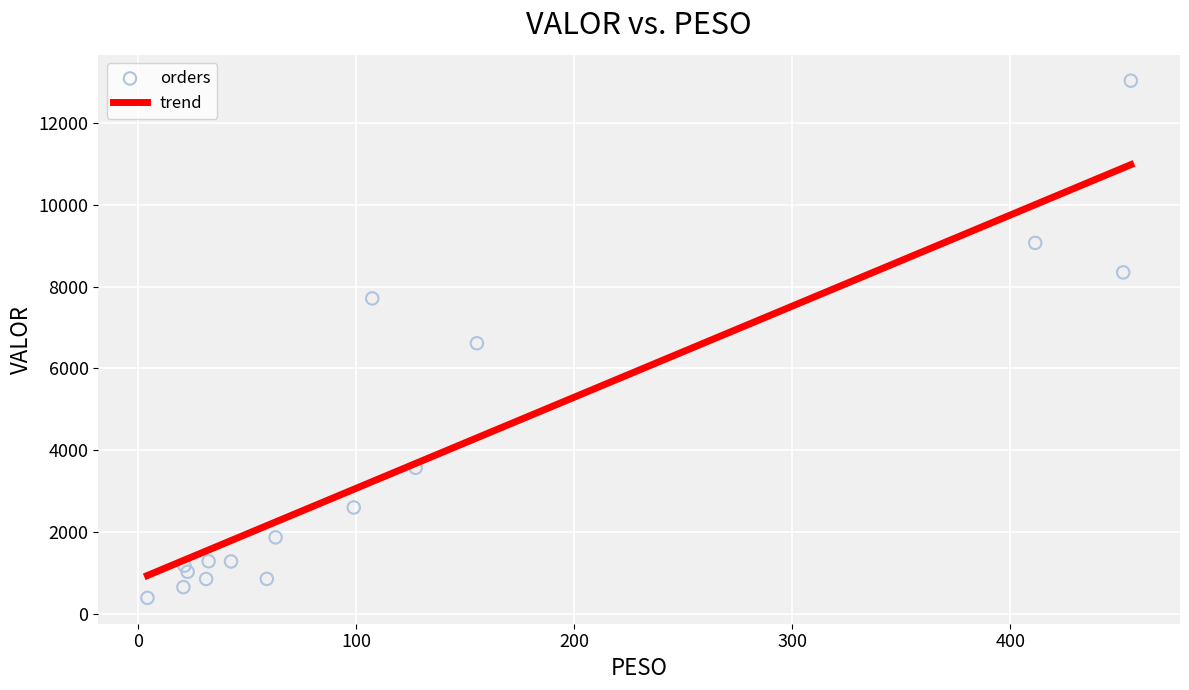

What is the range of Y values (max minus min)?

12656.7